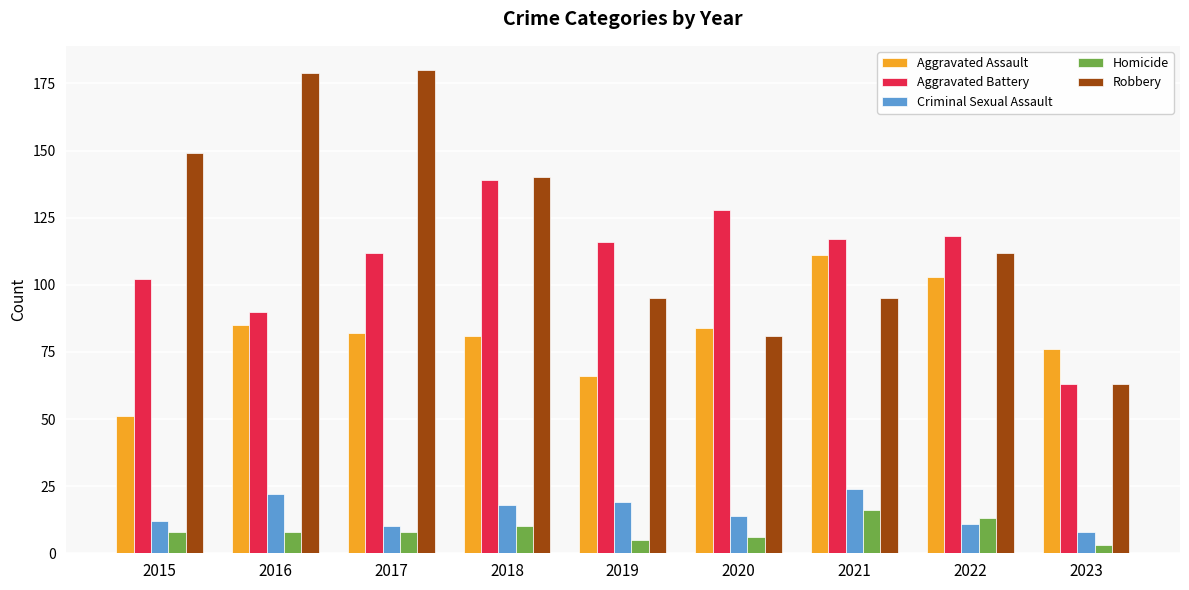

What is the highest value of the Robbery series?

180